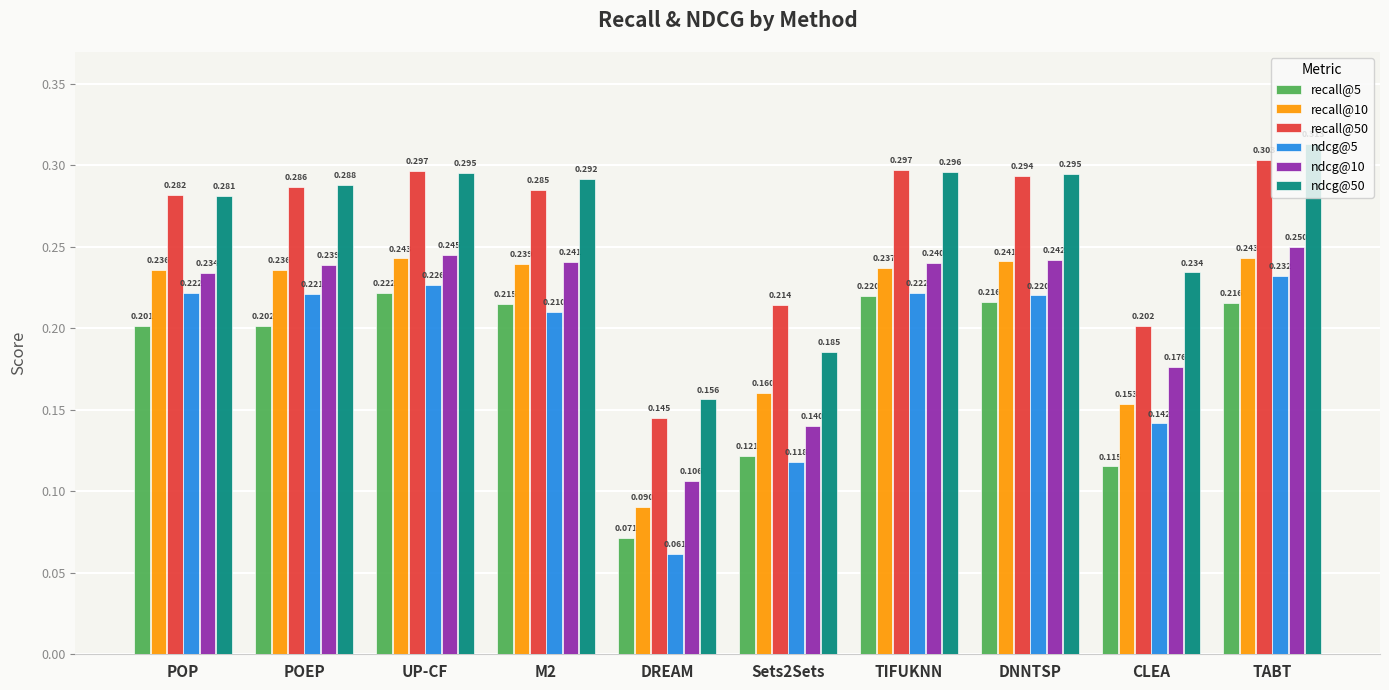

Which category has the highest value in the ndcg@50 series?

TABT